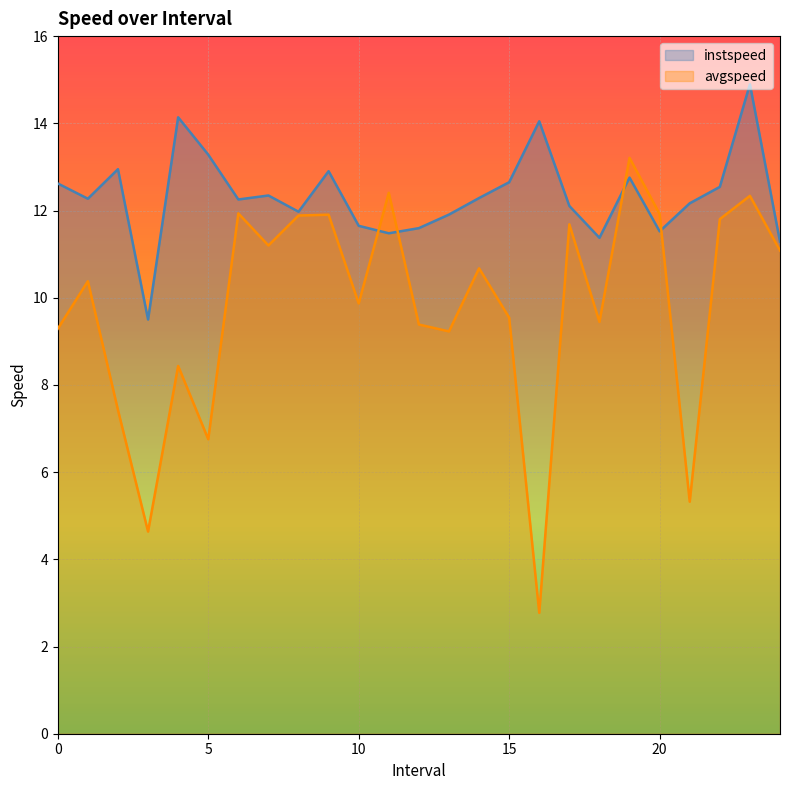

The instspeed series shows 7.8 at 6.0. True or false?

False